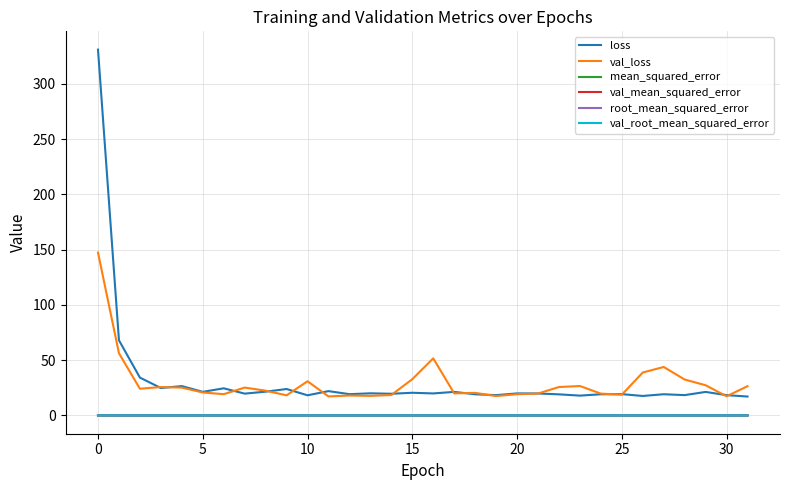

True or false: val_root_mean_squared_error and loss cross at least once.

False